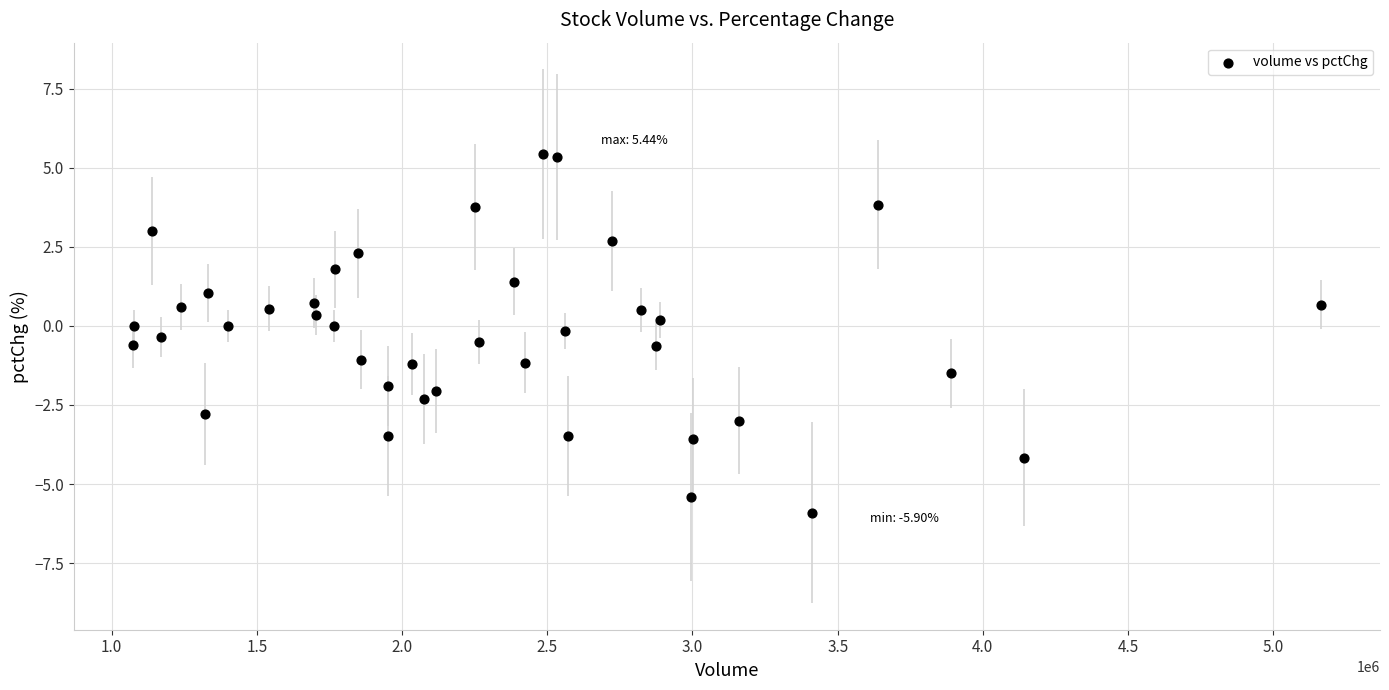

What is the range of X values (max minus min)?

4088997.0